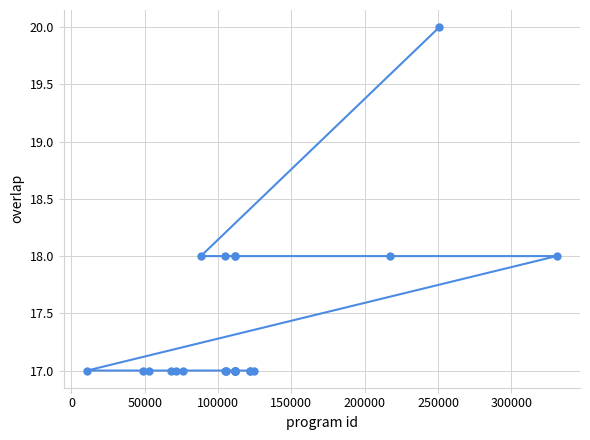

What is the sum of all values?

434